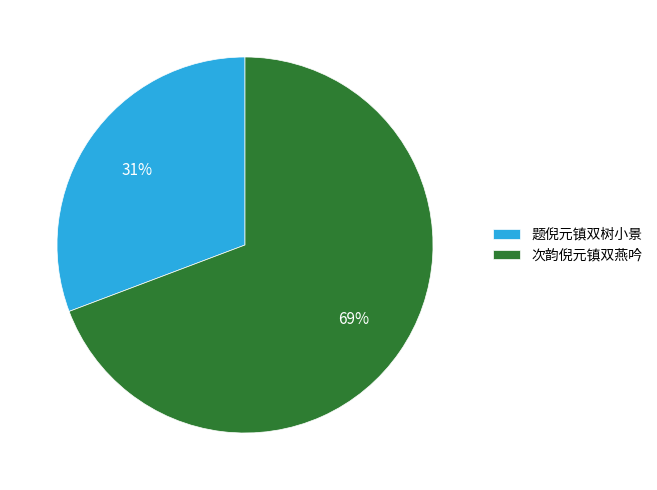

Is it true that 次韵倪元镇双燕吟 is 69% of the pie?

True